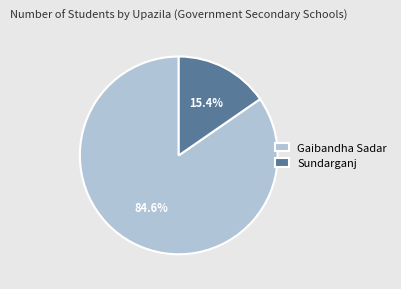

Which has a higher value, Sundarganj or Gaibandha Sadar?

Gaibandha Sadar